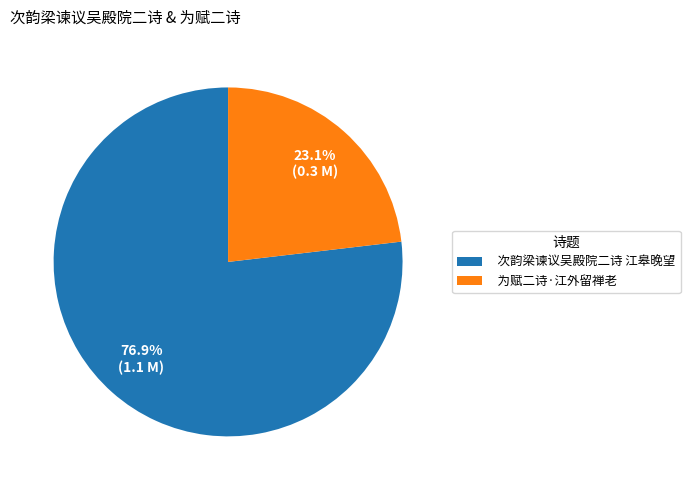

True or false: 次韵梁谏议吴殿院二诗 江皋晚望 accounts for 92% of the total.

False